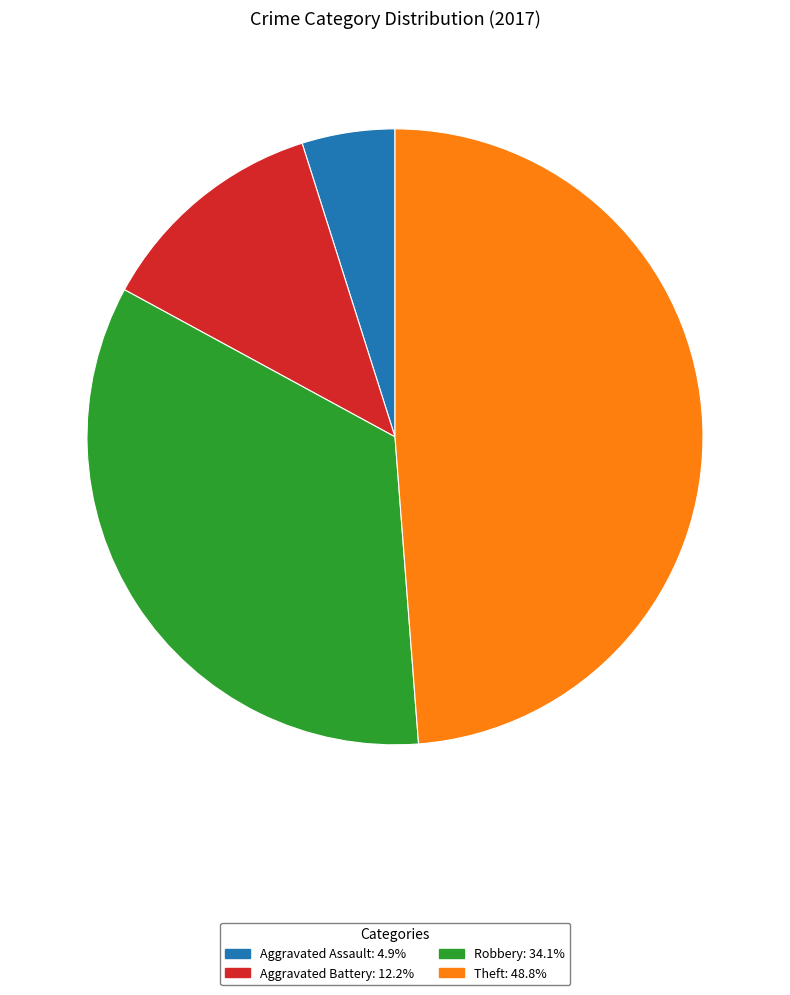

How many segments does this pie chart have?

4